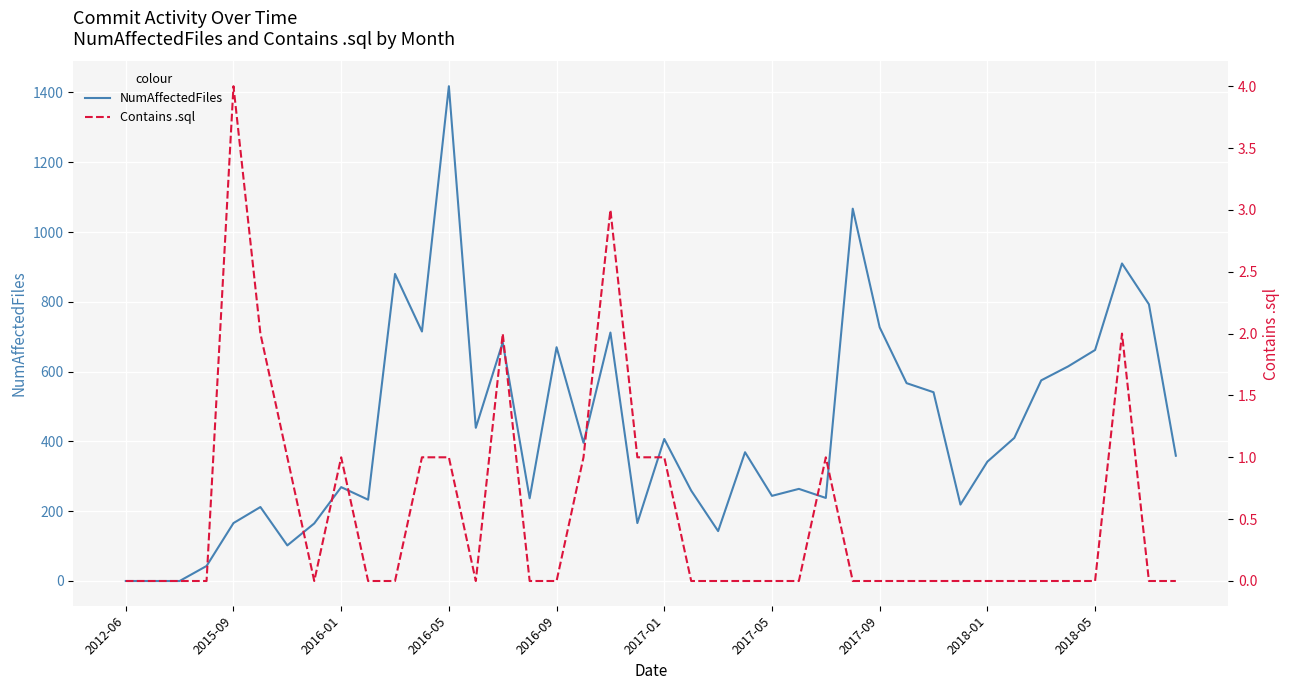

How many Contains .sql values are between 0 and 1?

35